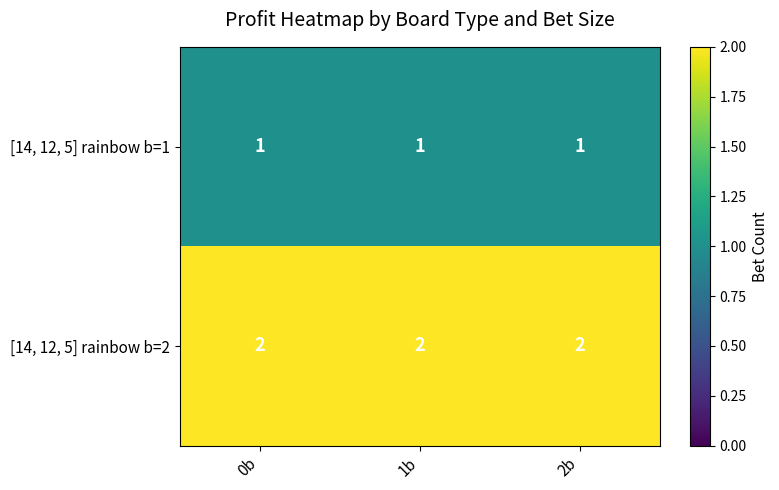

Which series has the largest total across all categories?

[14, 12, 5] rainbow b=2